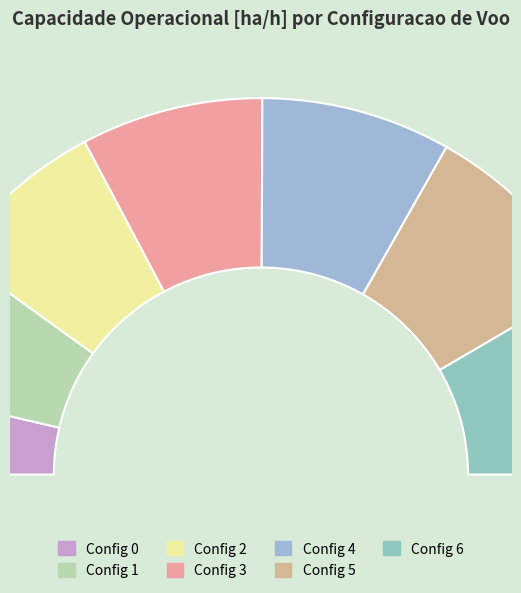

Is it true that 5 is 7% of the pie?

False